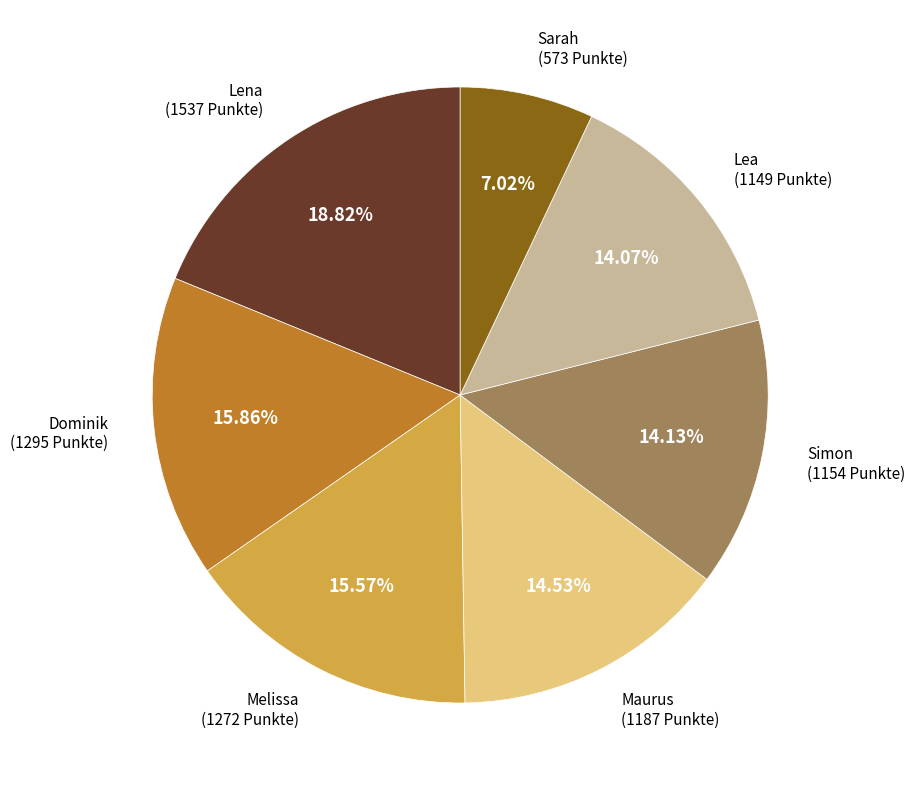

To the nearest percent, what is the average slice percentage?

14%